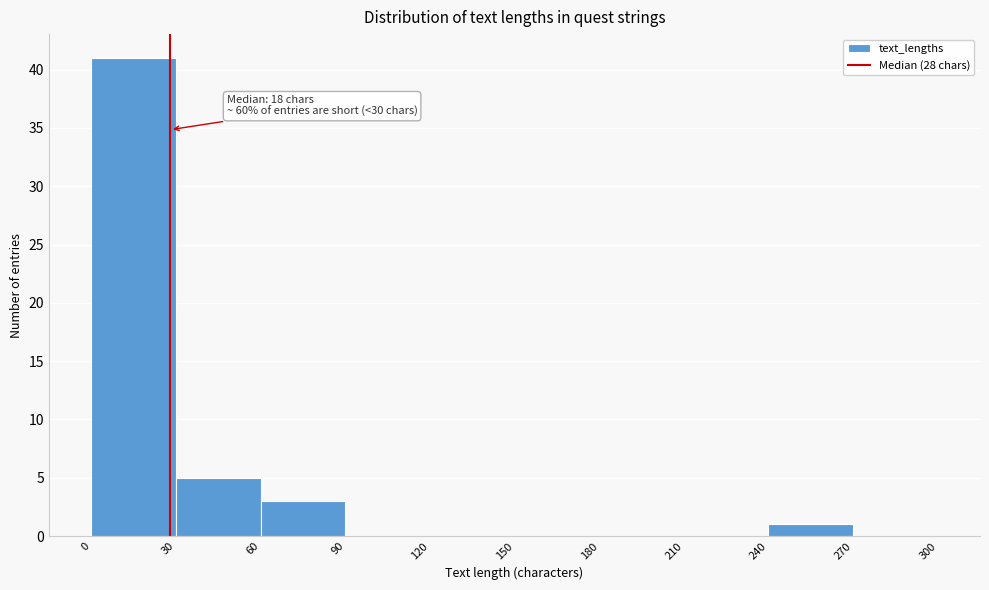

Over which range of the x-axis is the bar tallest?

0 to 30